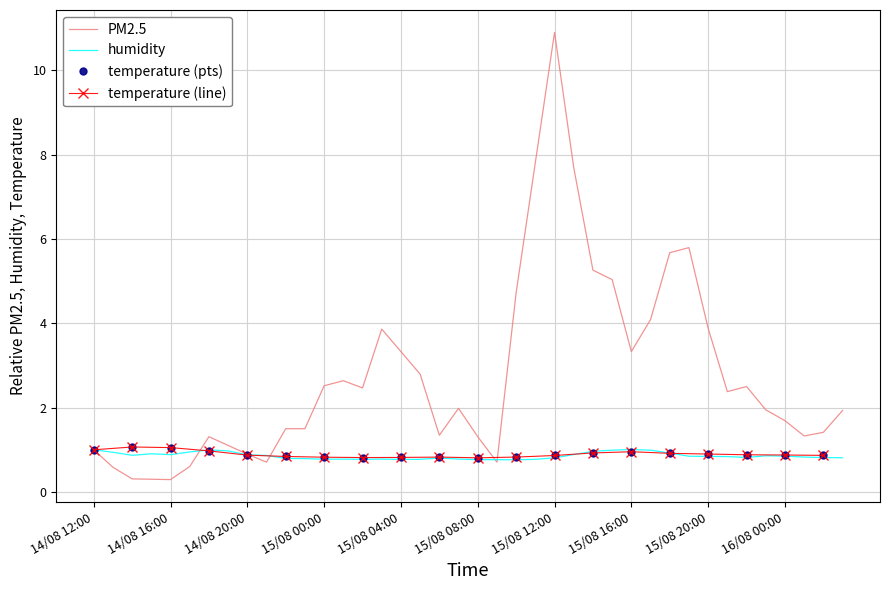

Between 14/08 17:00 and 15/08 12:00, which is larger?

15/08 12:00